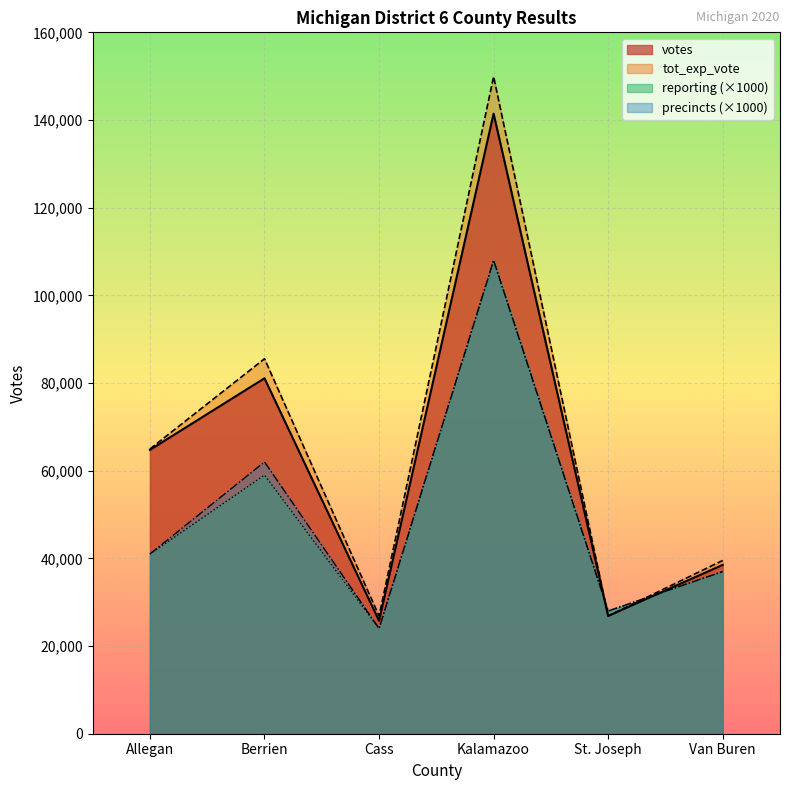

Rank the series at Berrien from highest to lowest value.

tot_exp_vote, votes, precincts (×1000), reporting (×1000)